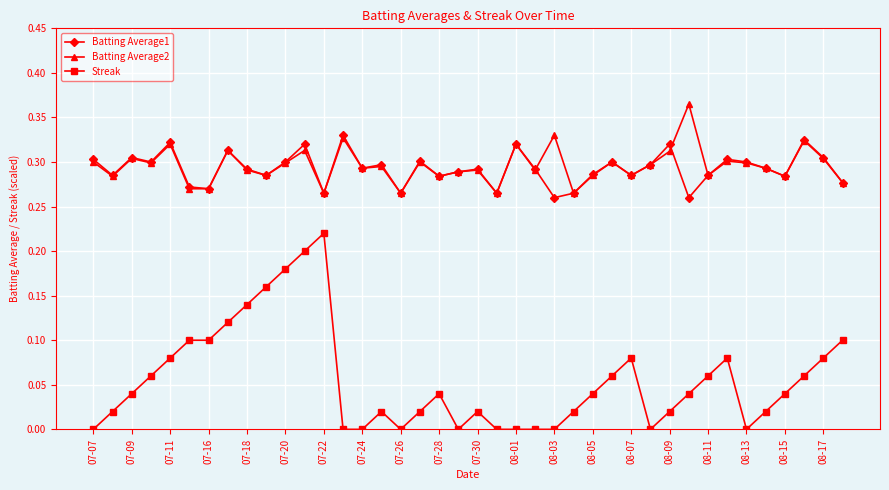

How many Batting Average1 values are between 0 and 1?

40